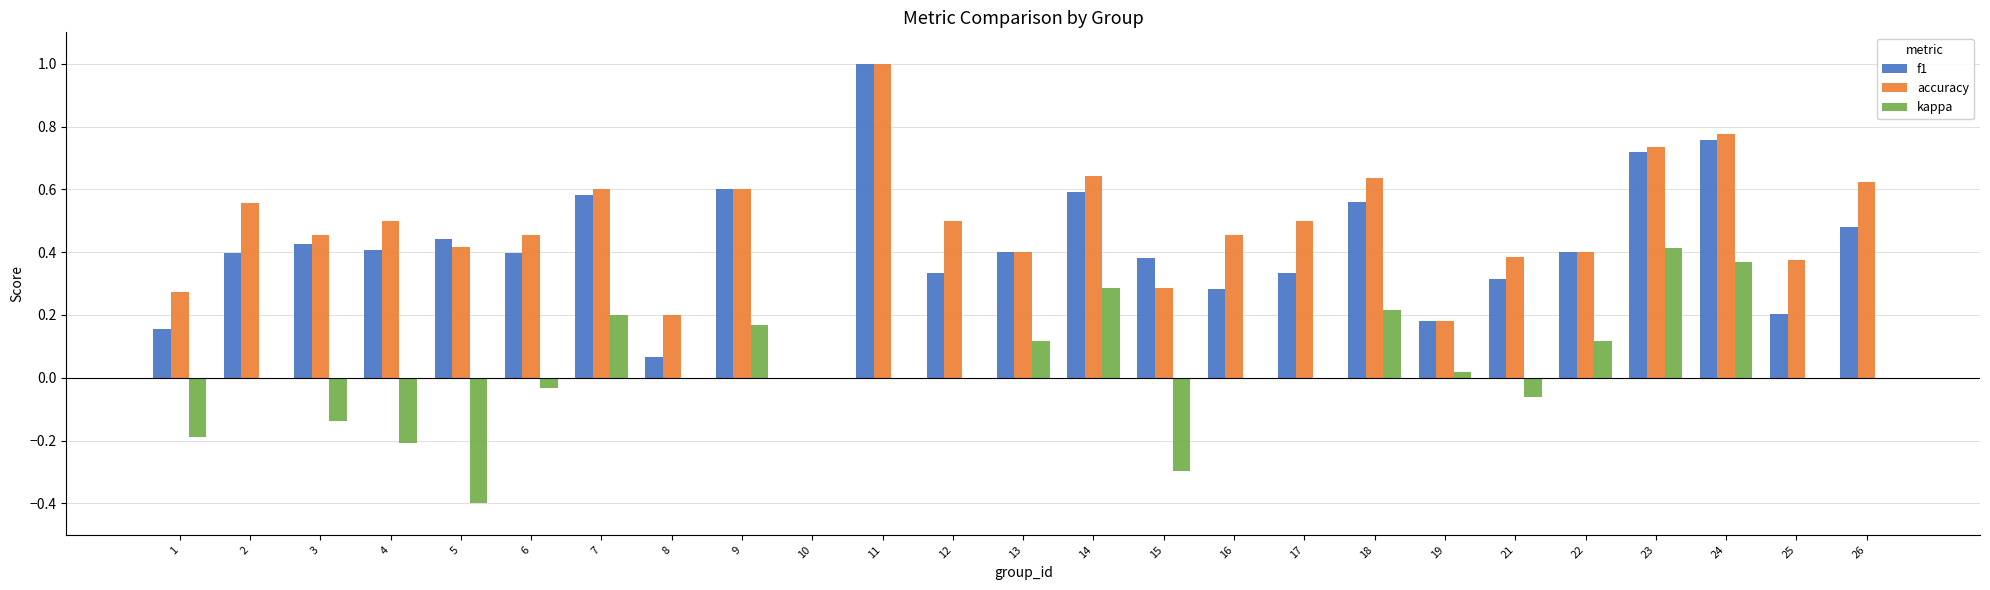

The accuracy series shows 0.6 at 26. True or false?

True